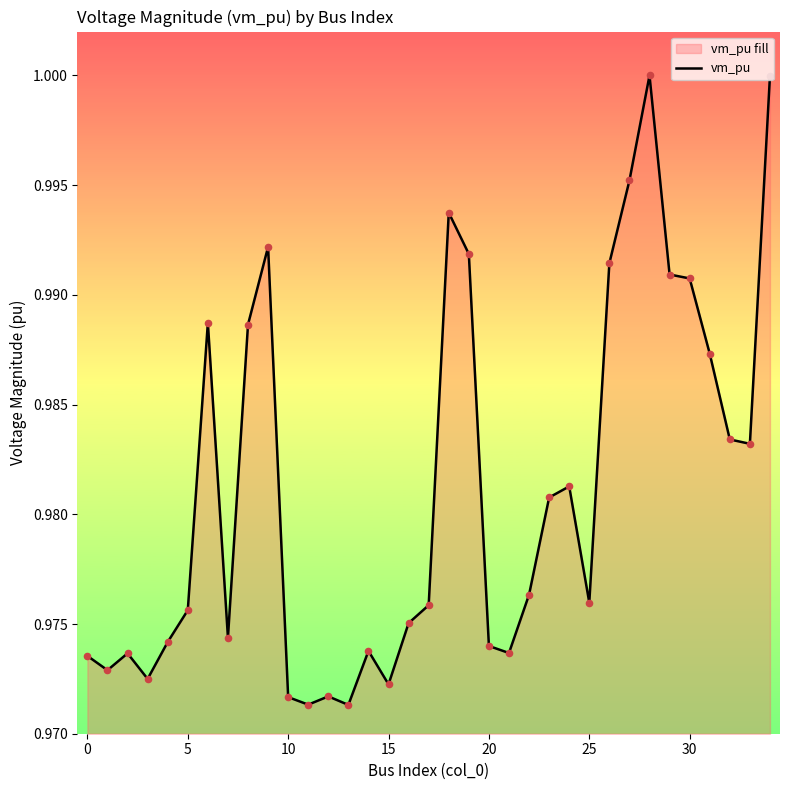

Between 16 and 23, which is larger?

23